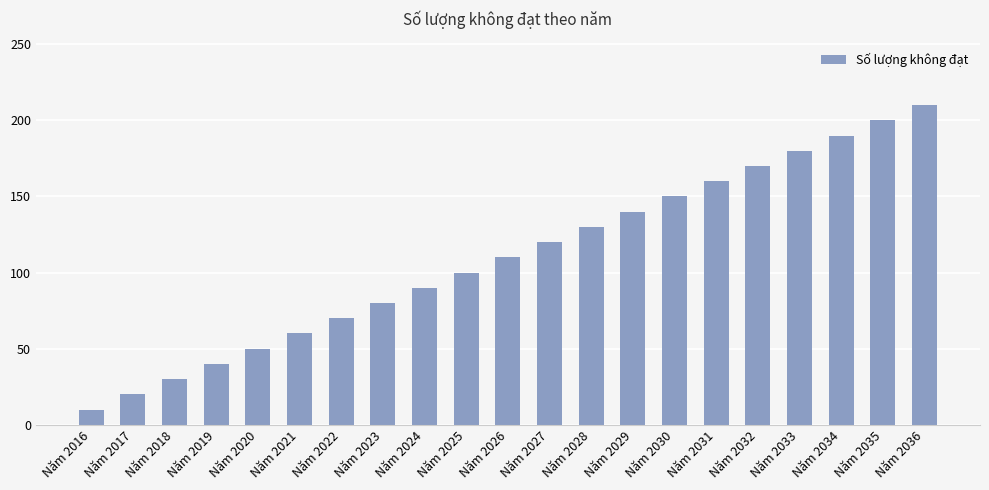

How many categories are shown in the chart?

21